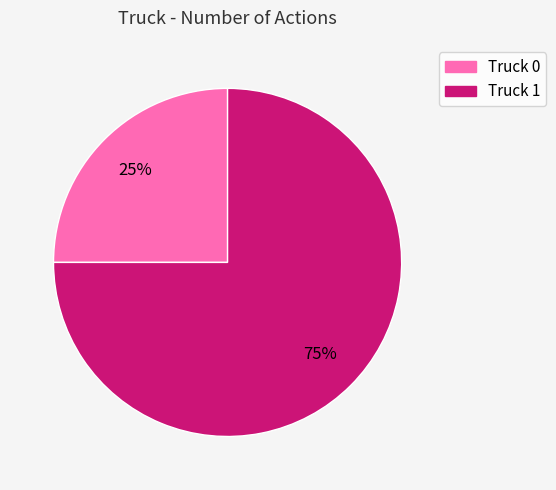

To the nearest percent, what is the average slice percentage?

50%